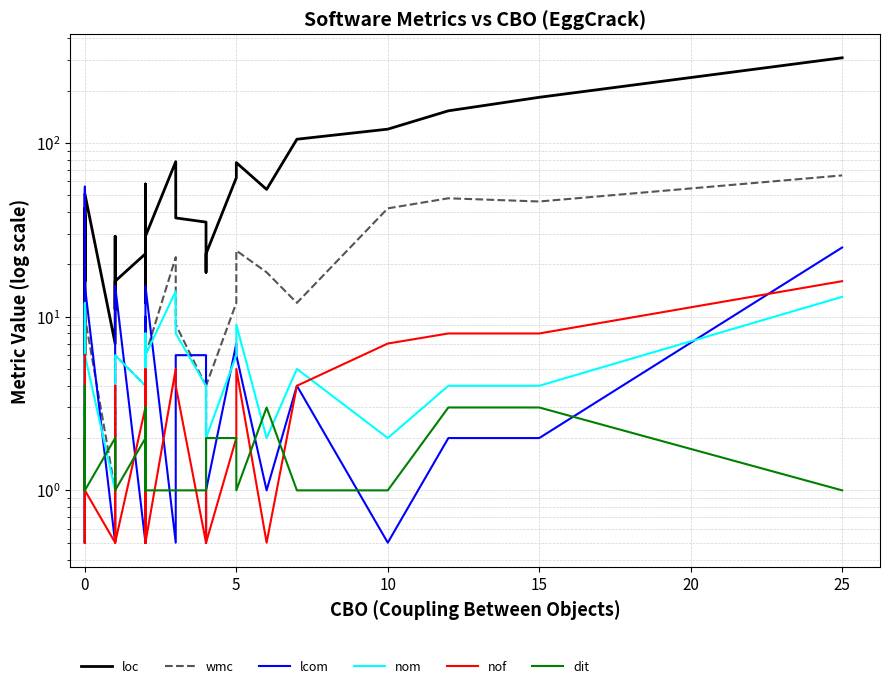

What are all the series names shown in the legend?

loc, wmc, lcom, nom, nof, dit